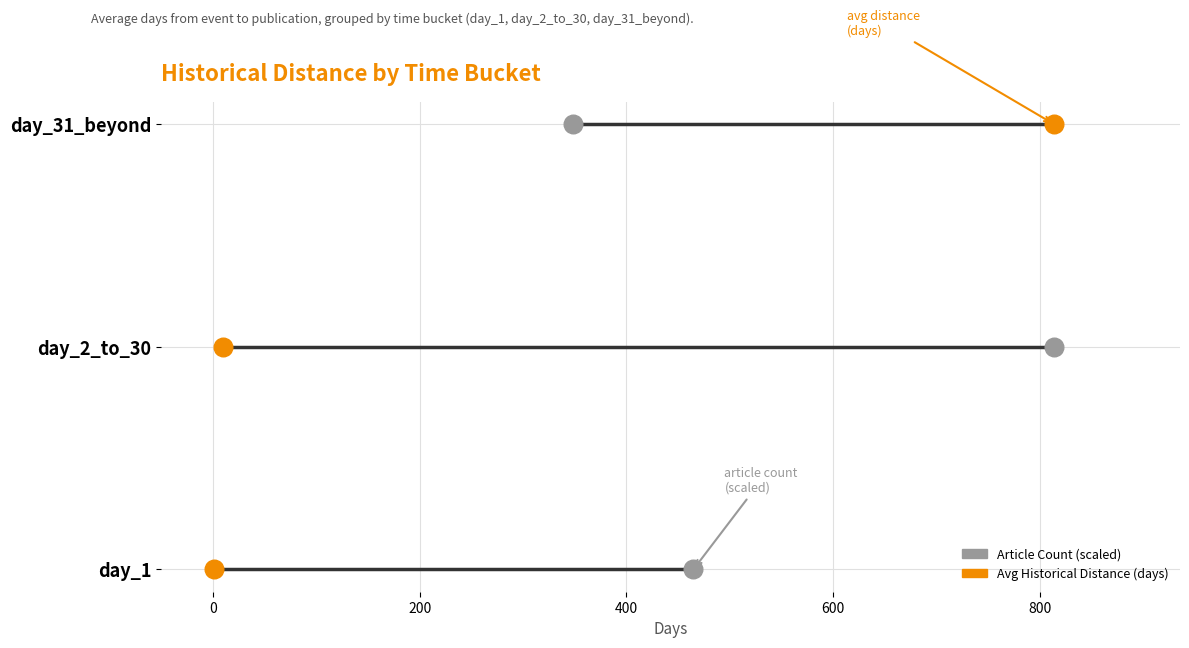

What are all the series names shown in the legend?

Article Count (scaled), Avg Historical Distance (days)